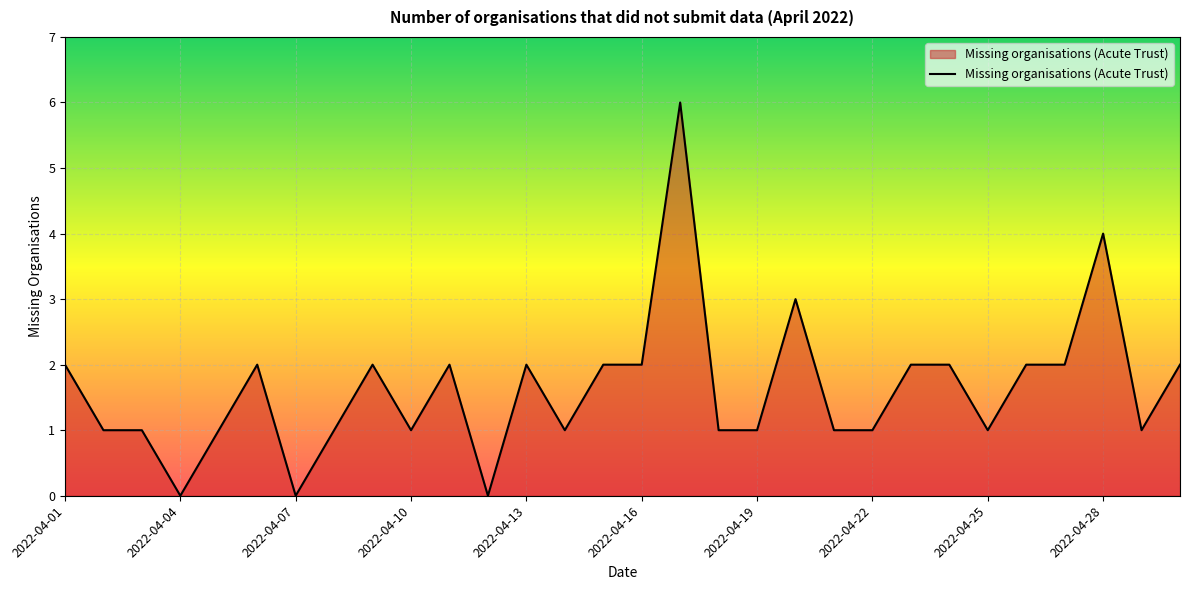

Does the chart display data point markers on the line(s)?

No